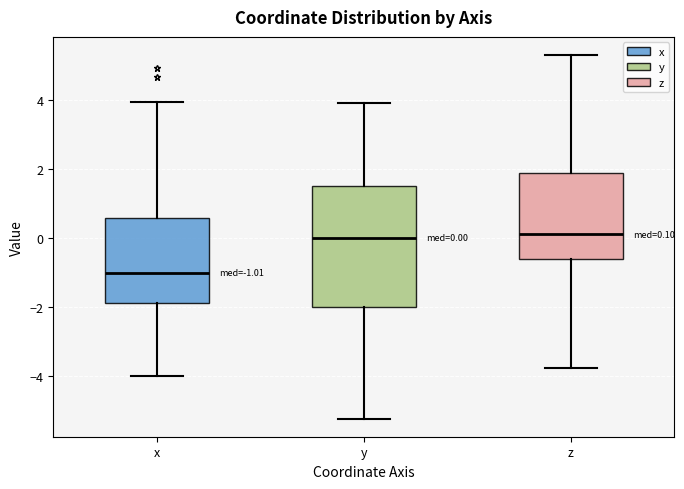

Comparing the boxes themselves (not the whiskers), which one is the tallest?

y